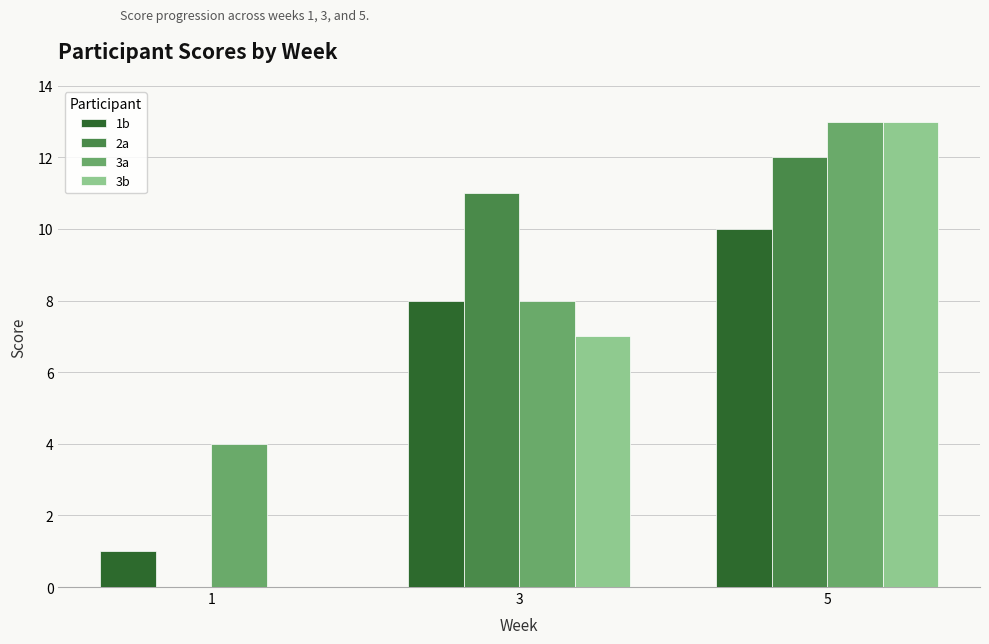

Which series has the largest total across all categories?

3a